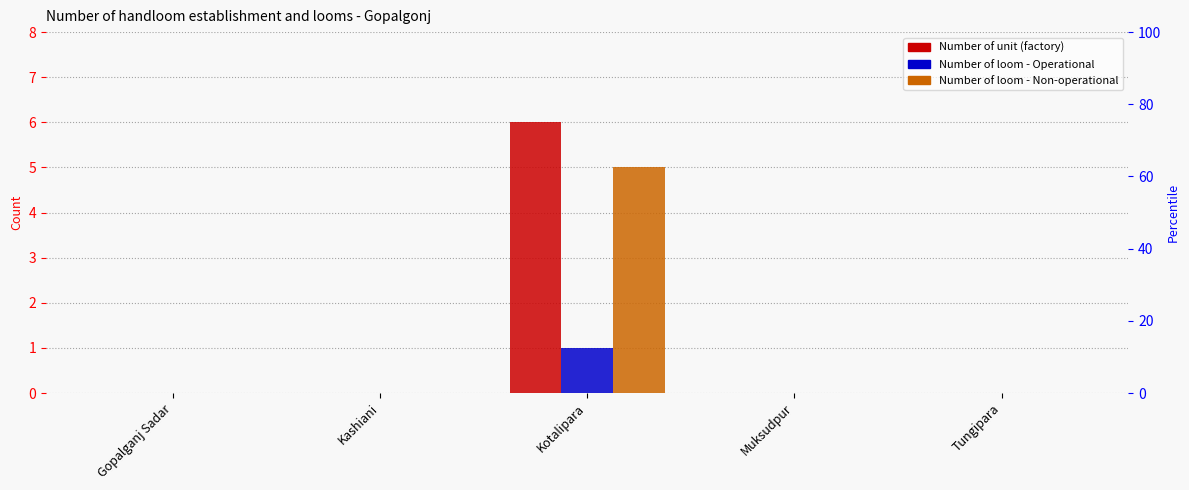

The Number of loom - Non-operational series shows 0 at Kashiani. True or false?

True